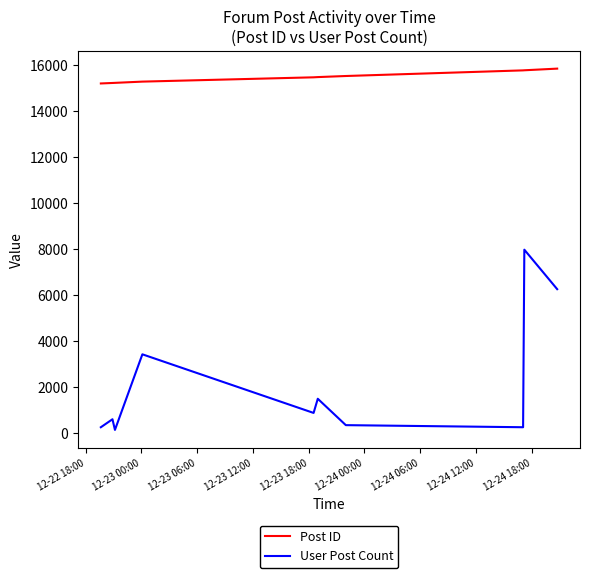

True or false: Post ID and User Post Count intersect in this chart.

False